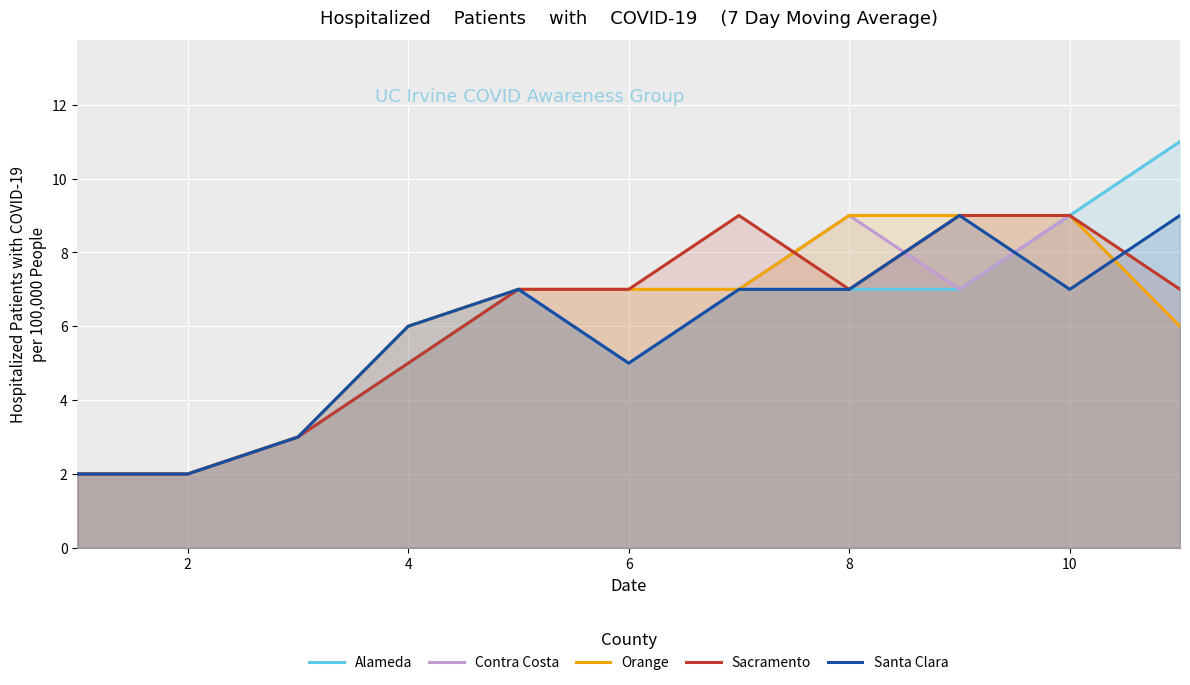

The Contra Costa series shows 6 at 4. True or false?

True